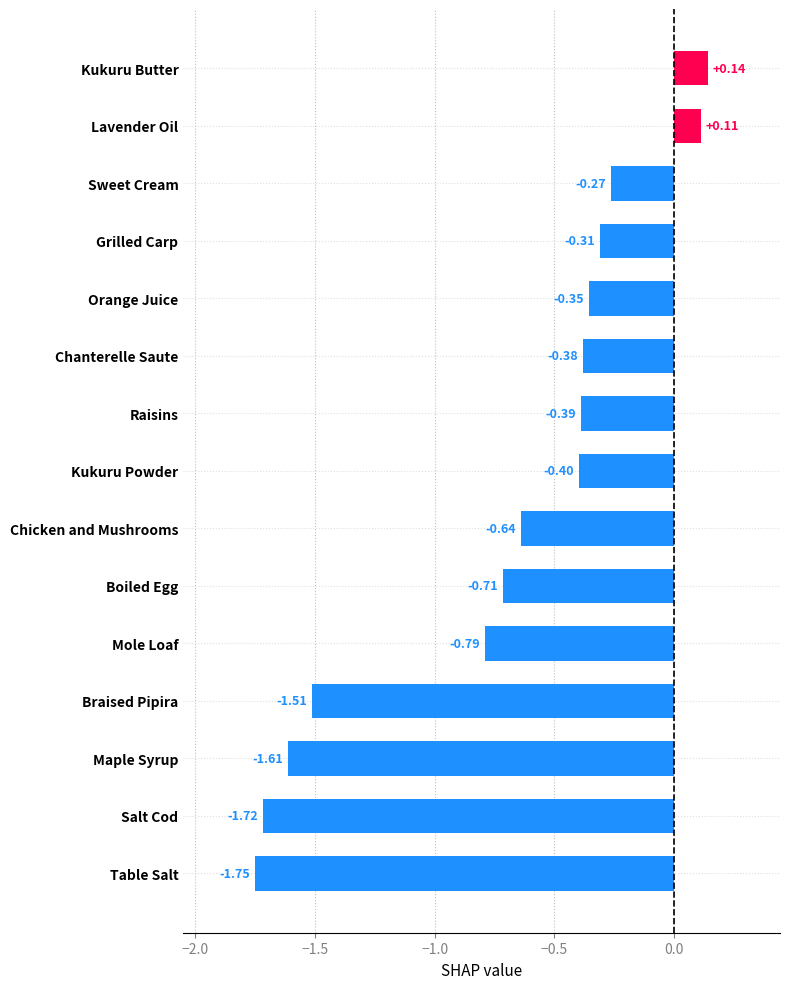

How many categories are shown in the chart?

15